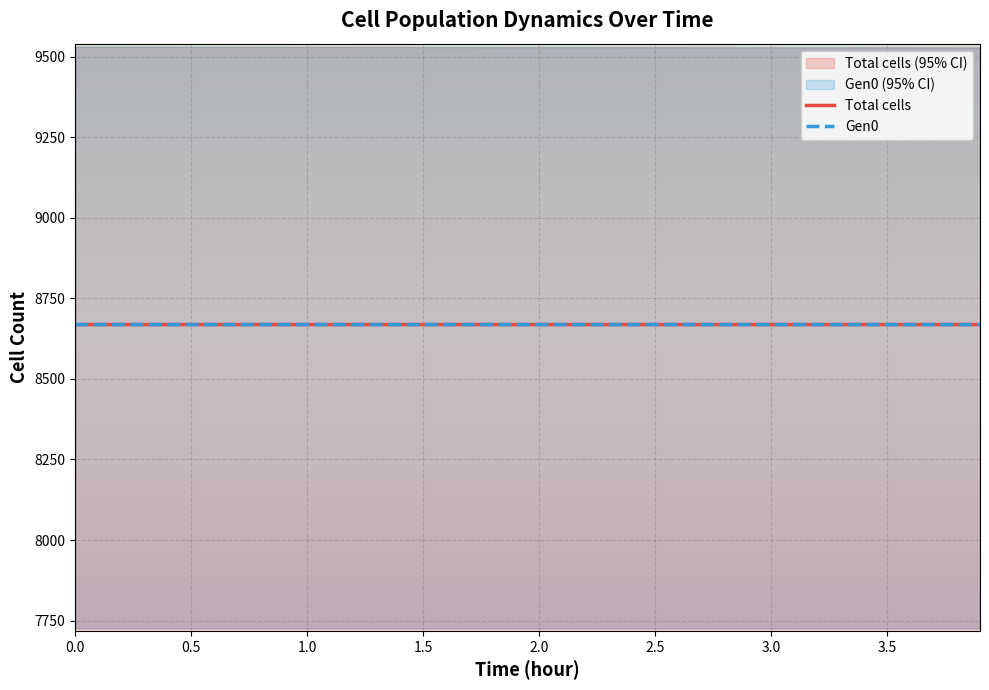

How many categories are shown in the chart?

40